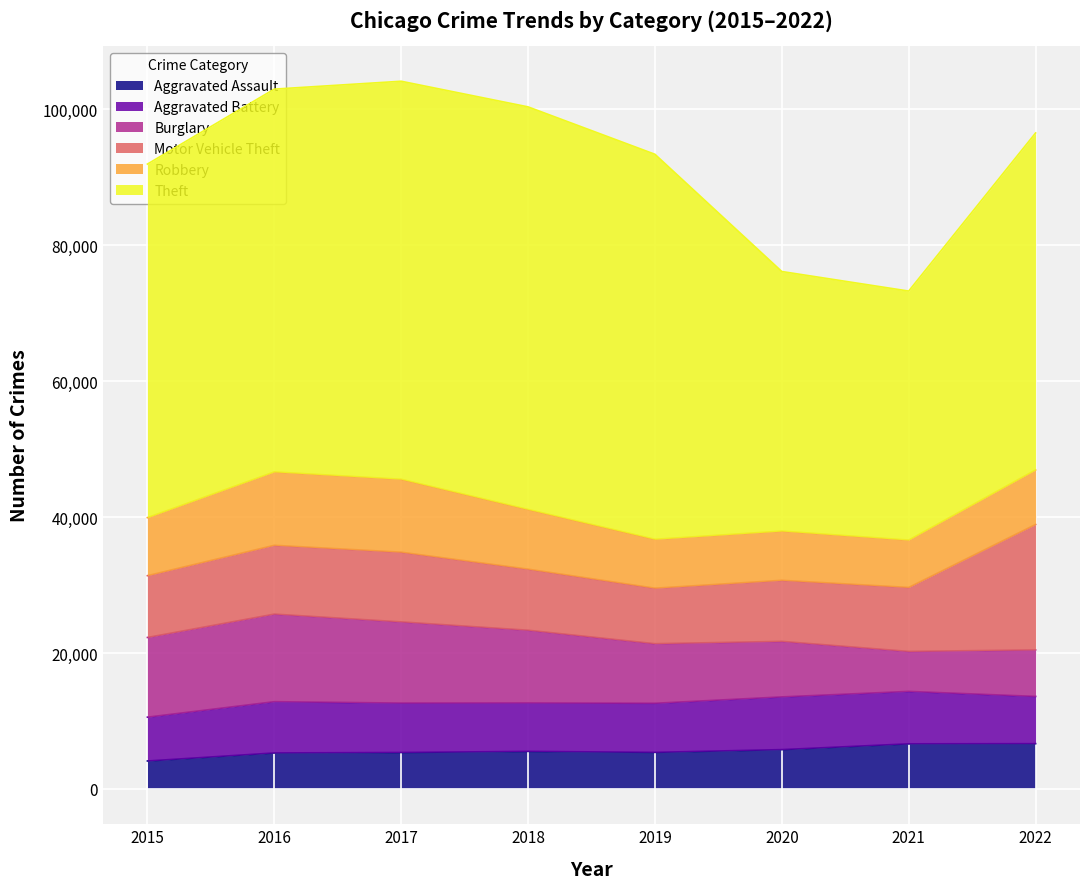

Where is Aggravated Battery nearest to the value 7103?

2018